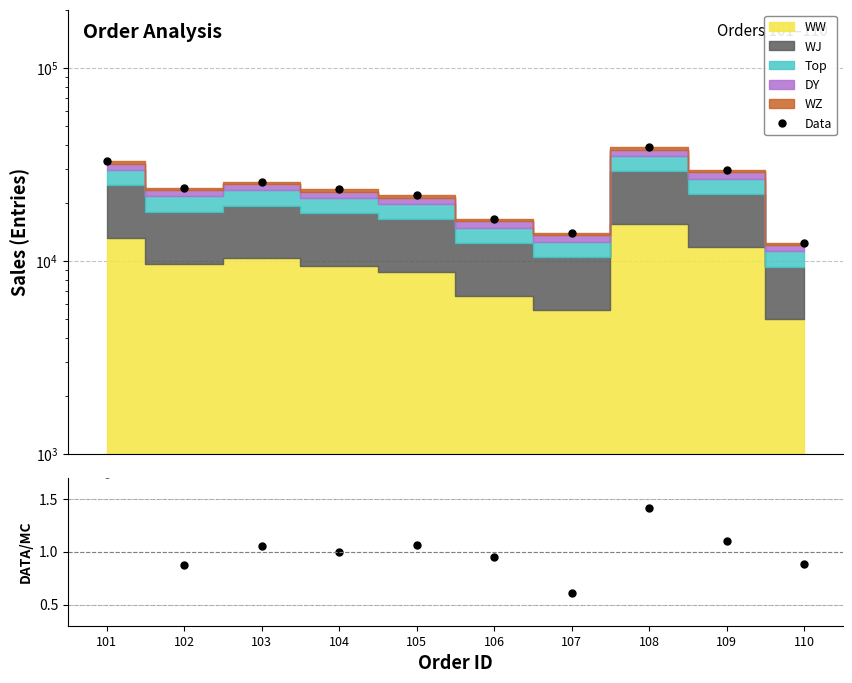

List the labels in order of Data value, smallest first.

110, 107, 106, 105, 104, 102, 103, 109, 101, 108